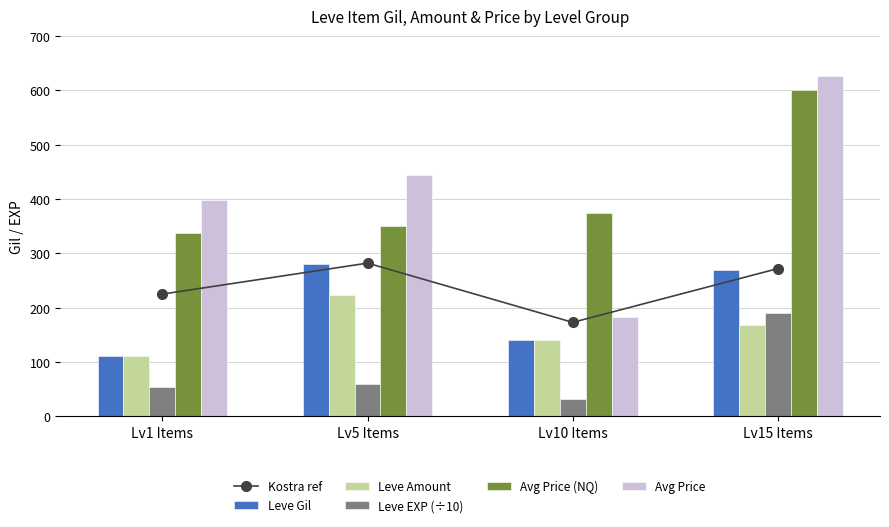

Is the value of Kostra ref at Lv1 Items greater than the value of Avg Price at Lv10 Items?

Yes